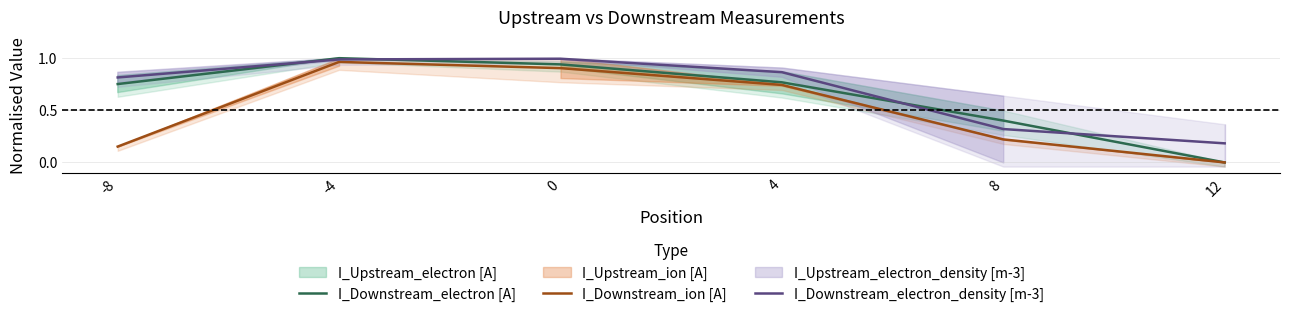

Which series changed the most between -4 and 4?

I_Downstream_electron [A]